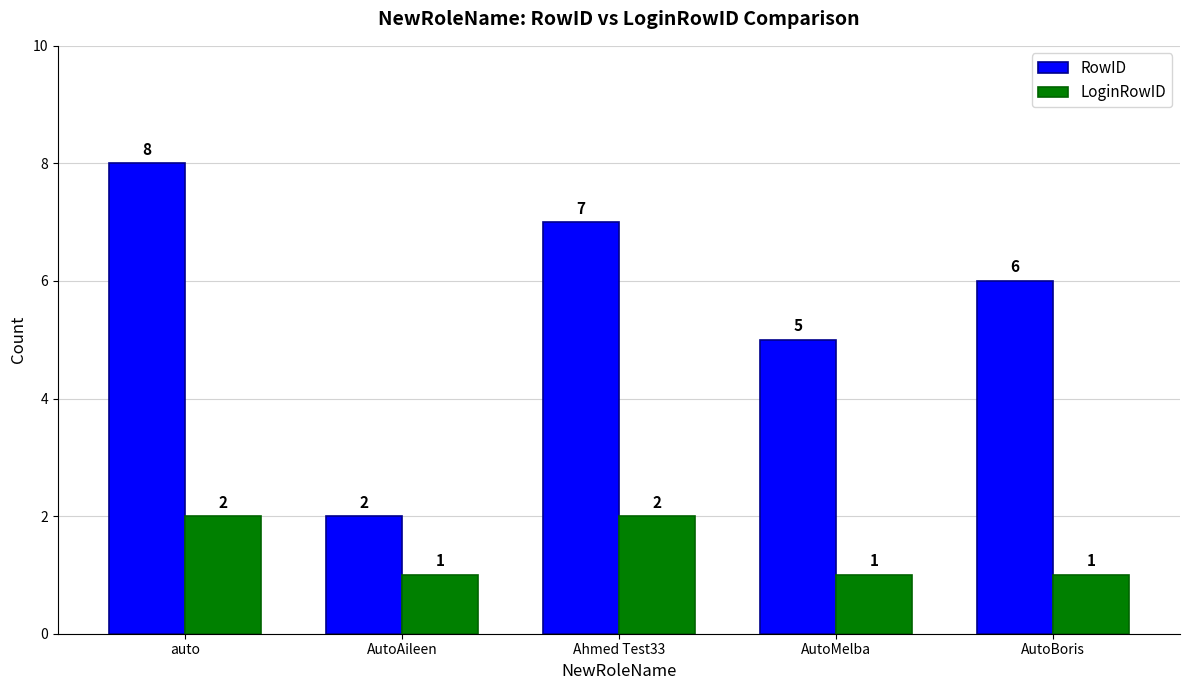

Are the bars grouped side by side (vs. stacked)?

Yes